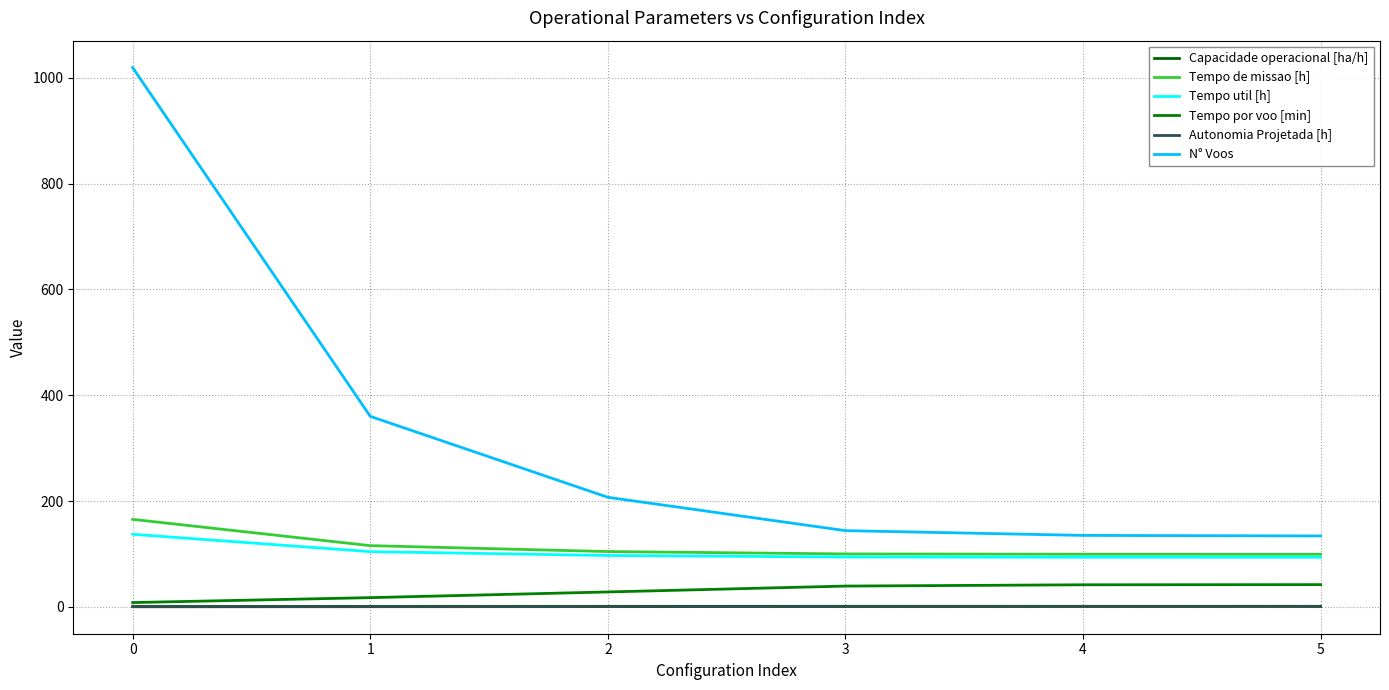

Reading left to right, what are all the values shown in this chart?

Capacidade operacional [ha/h]: 0.6	0.9	1.0	1.0	1.0	1.0
Tempo de missao [h]: 165.3	115.6	104.5	100.0	99.3	99.3
Tempo util [h]: 137.2	104.3	97.0	94.2	93.8	93.7
Tempo por voo [min]: 8.1	17.4	28.1	39.2	41.7	42.0
Autonomia Projetada [h]: 0.1	0.3	0.4	0.6	0.7	0.8
N° Voos: 1019.0	360.0	207.0	144.0	135.0	134.0